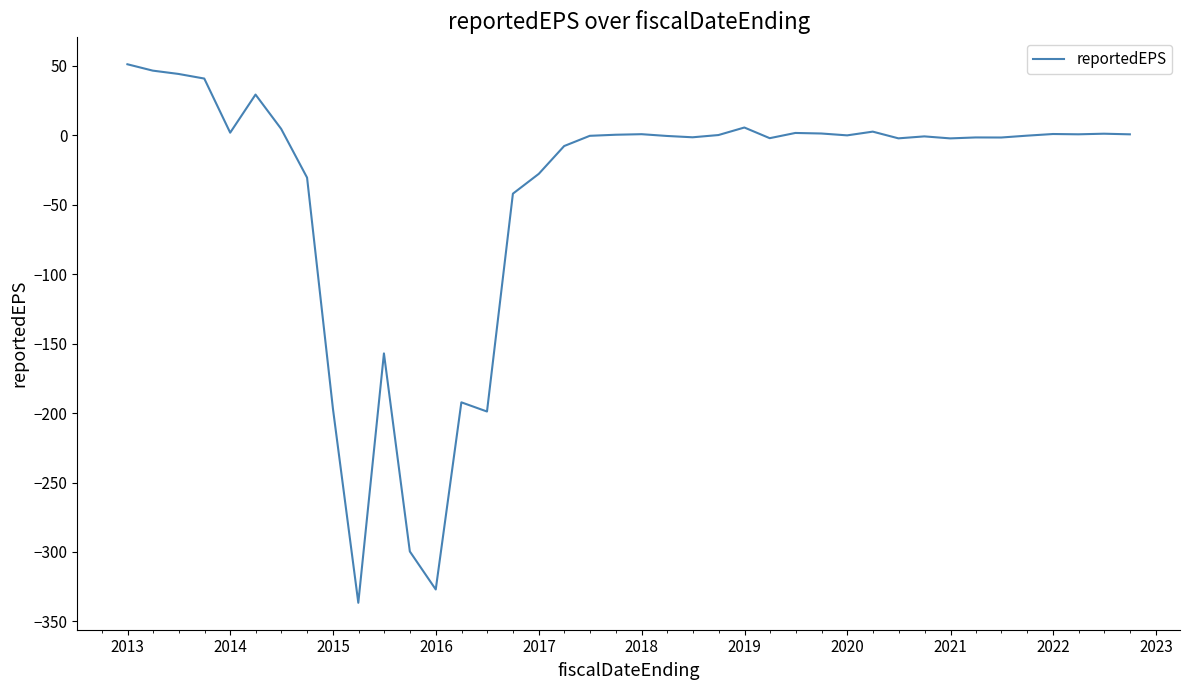

What is the smallest value displayed?

-336.6